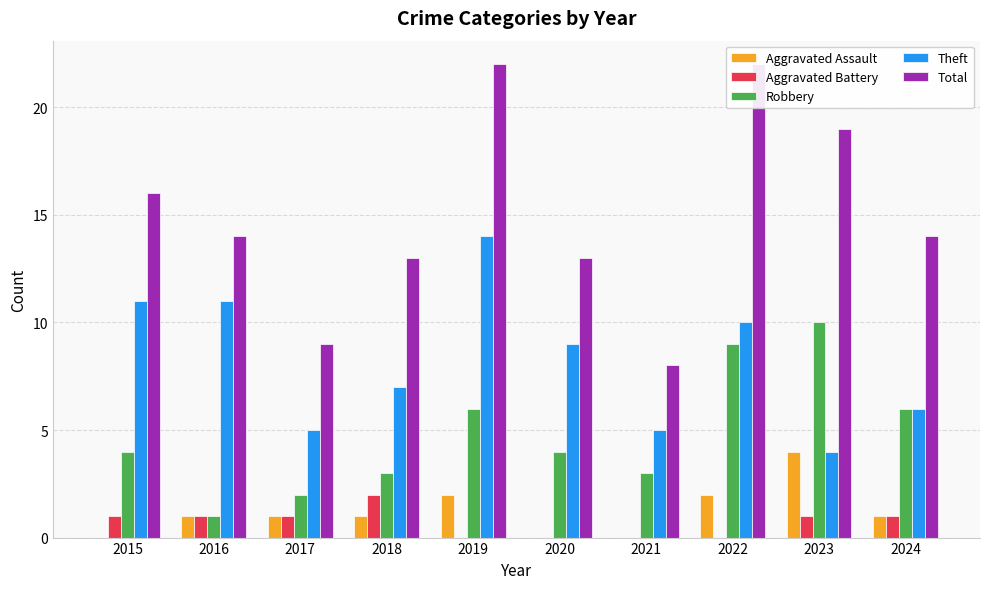

Reading right to left, transcribe all the data shown in this chart.

Aggravated Assault: 1	4	2	0	0	2	1	1	1	0
Aggravated Battery: 1	1	0	0	0	0	2	1	1	1
Robbery: 6	10	9	3	4	6	3	2	1	4
Theft: 6	4	10	5	9	14	7	5	11	11
Total: 14	19	22	8	13	22	13	9	14	16